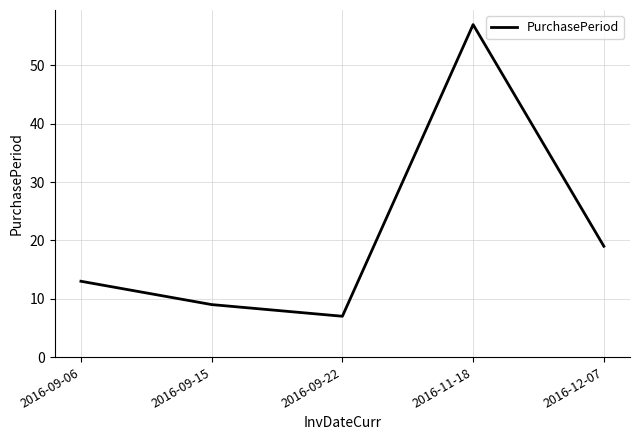

What position from the left is 2016-09-22?

3